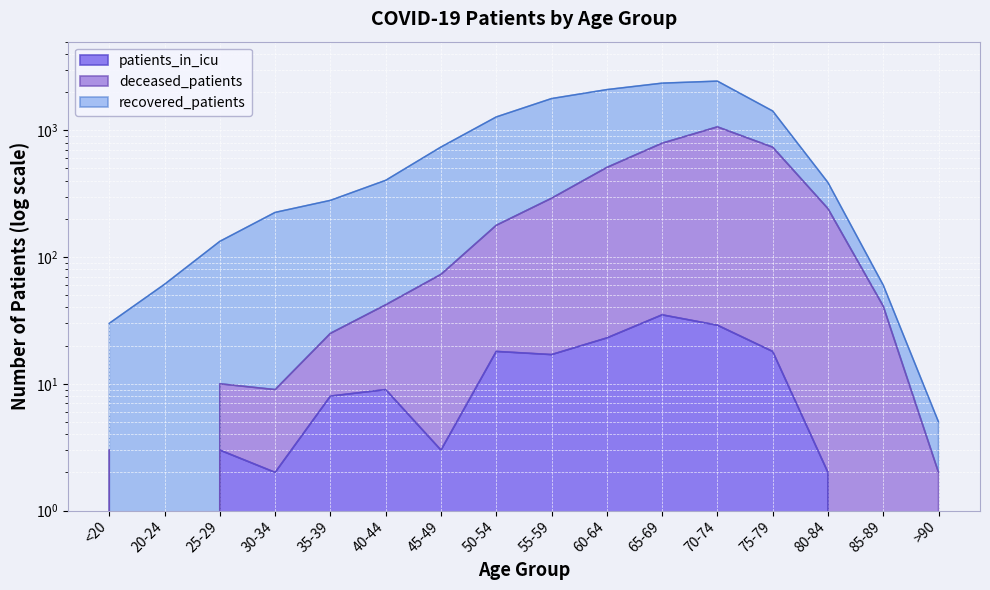

What is the total value across all series at 25-29?

13